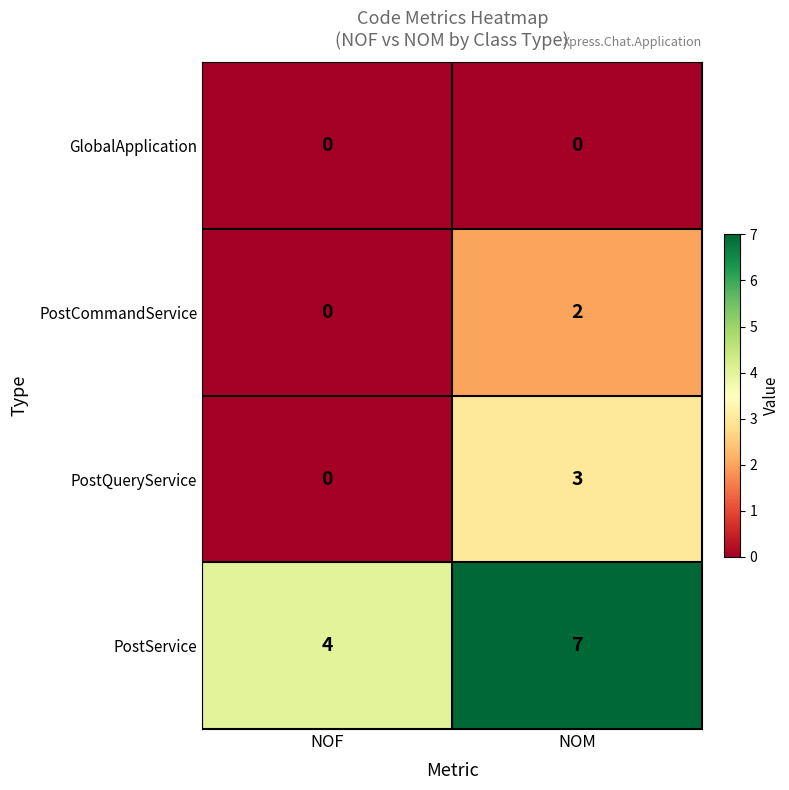

Rank the series at NOM from lowest to highest value.

GlobalApplication, PostCommandService, PostQueryService, PostService